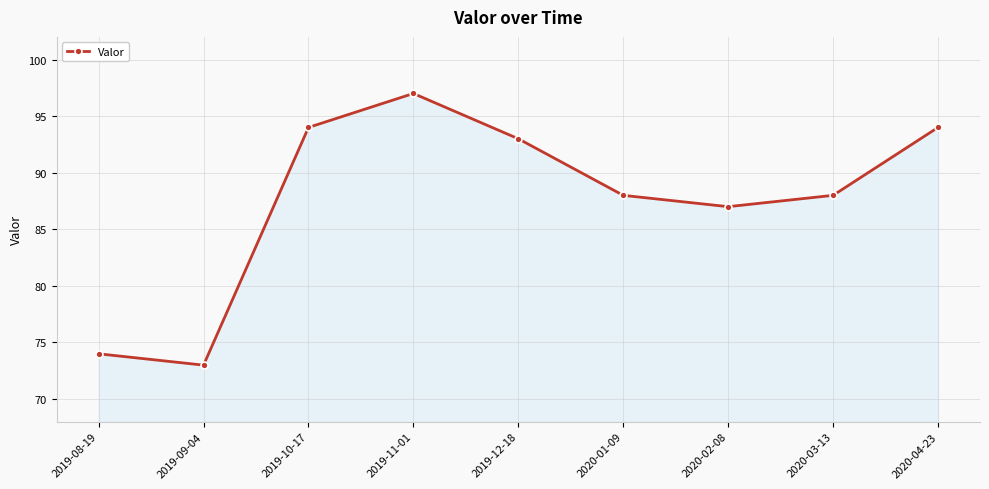

The chart shows a value of 128 at 2020-04-23. True or false?

False